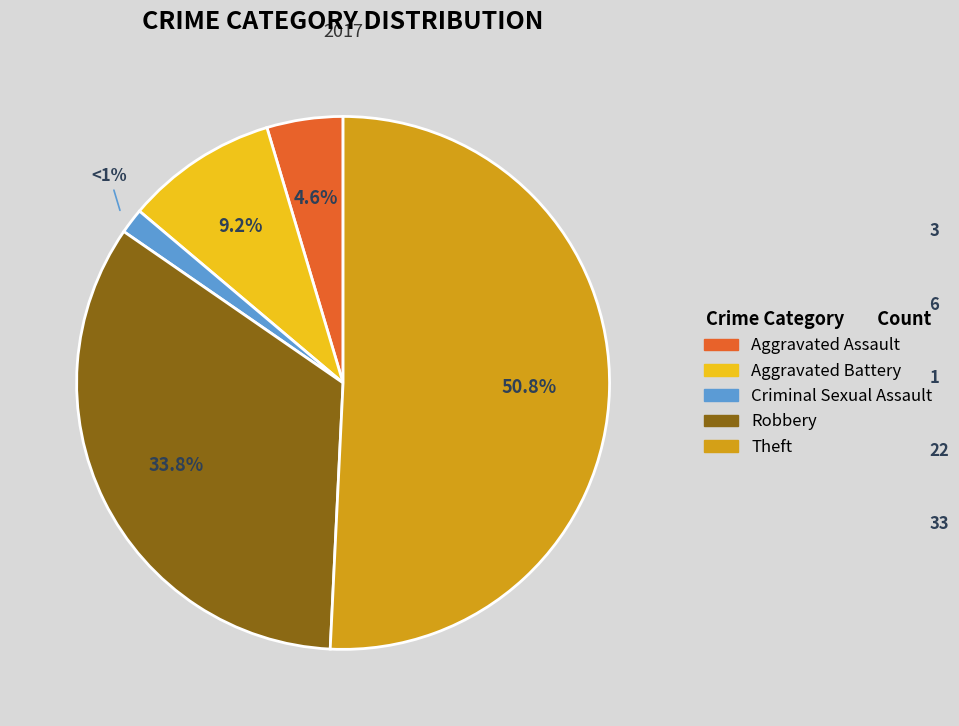

To the nearest percent, what percentage of the pie is Aggravated Battery?

9%